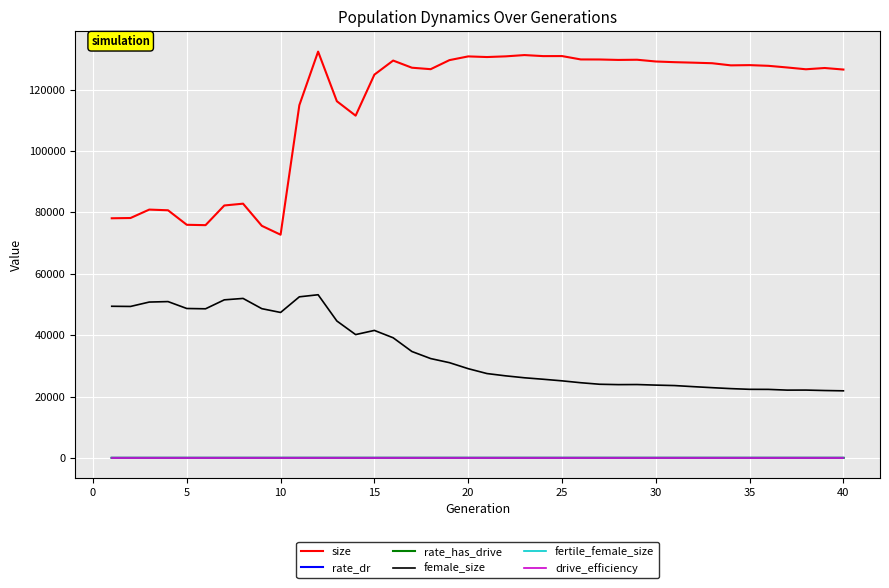

True or false: fertile_female_size and size cross at least once.

False